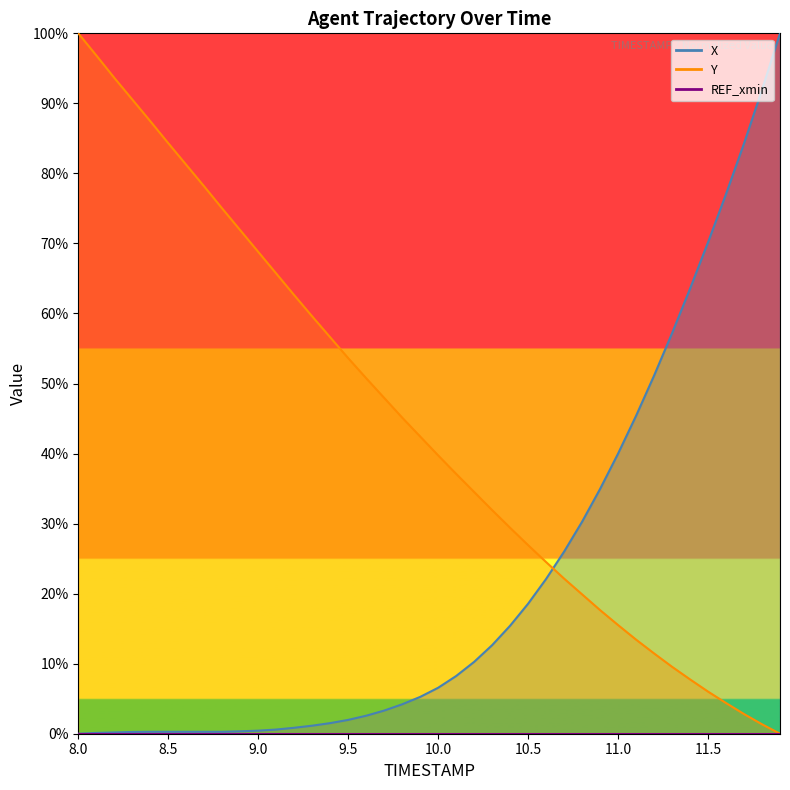

Which has a higher value, 9.9 or 11.0?

11.0